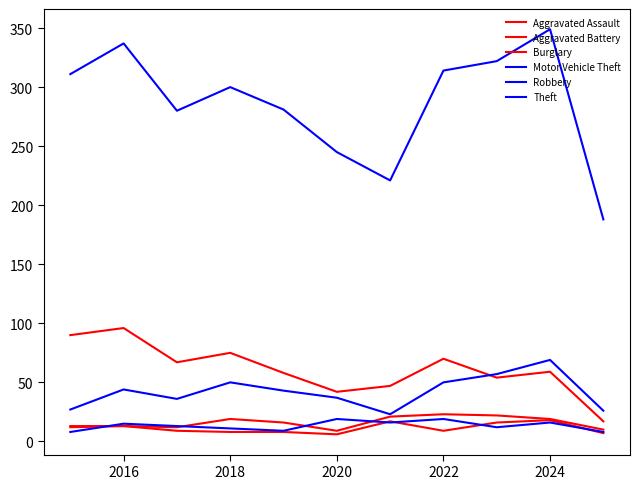

Does the chart have visible grid lines?

No